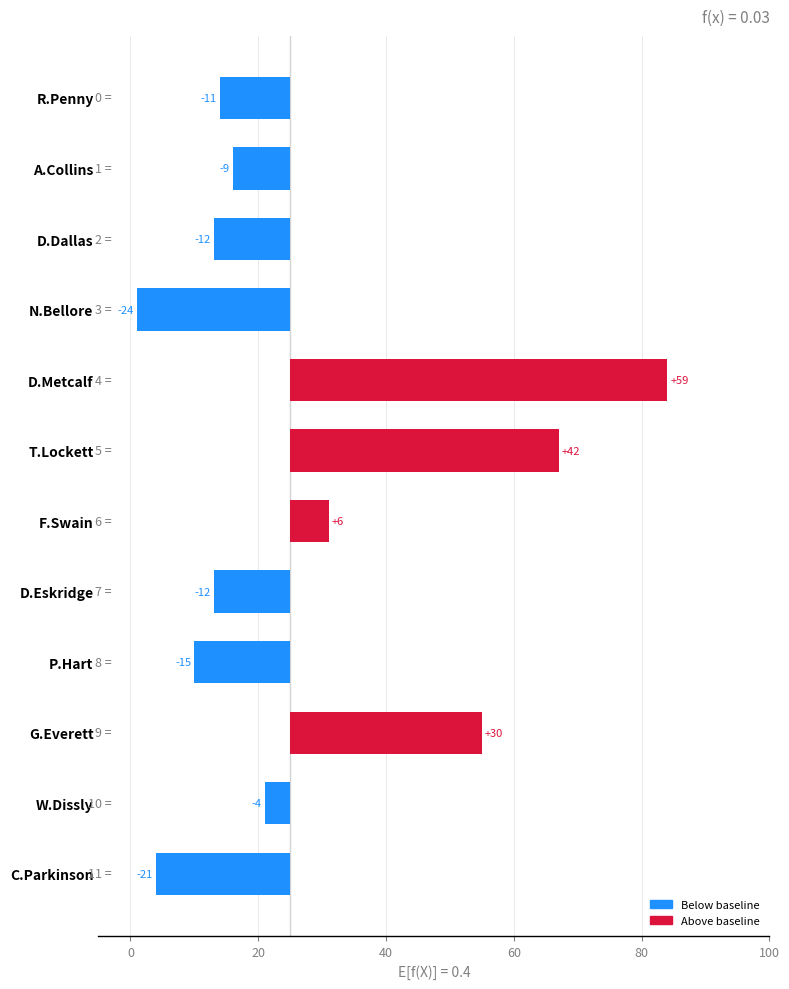

True or false: the data shows -4 at W.Dissly.

True